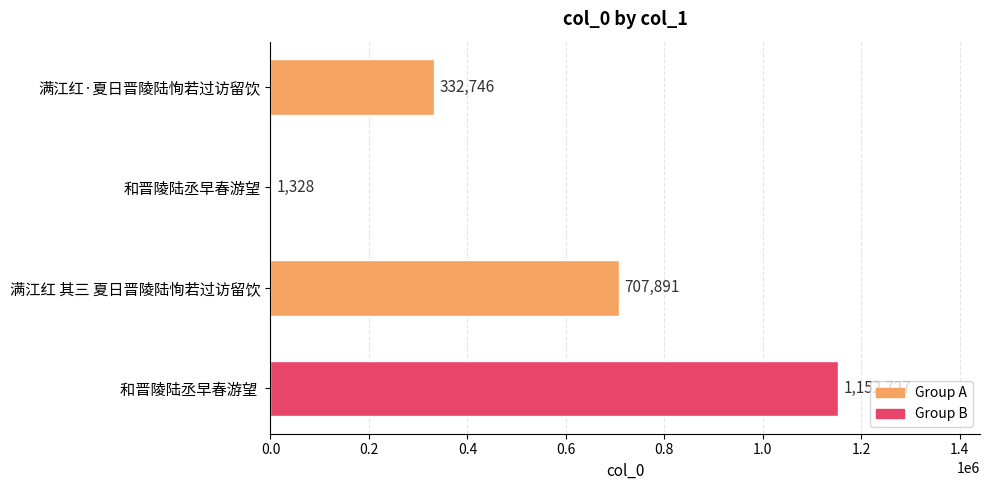

What is the change in value from 和晋陵陆丞早春游望 to 和晋陵陆丞早春游望 ?

+1151399